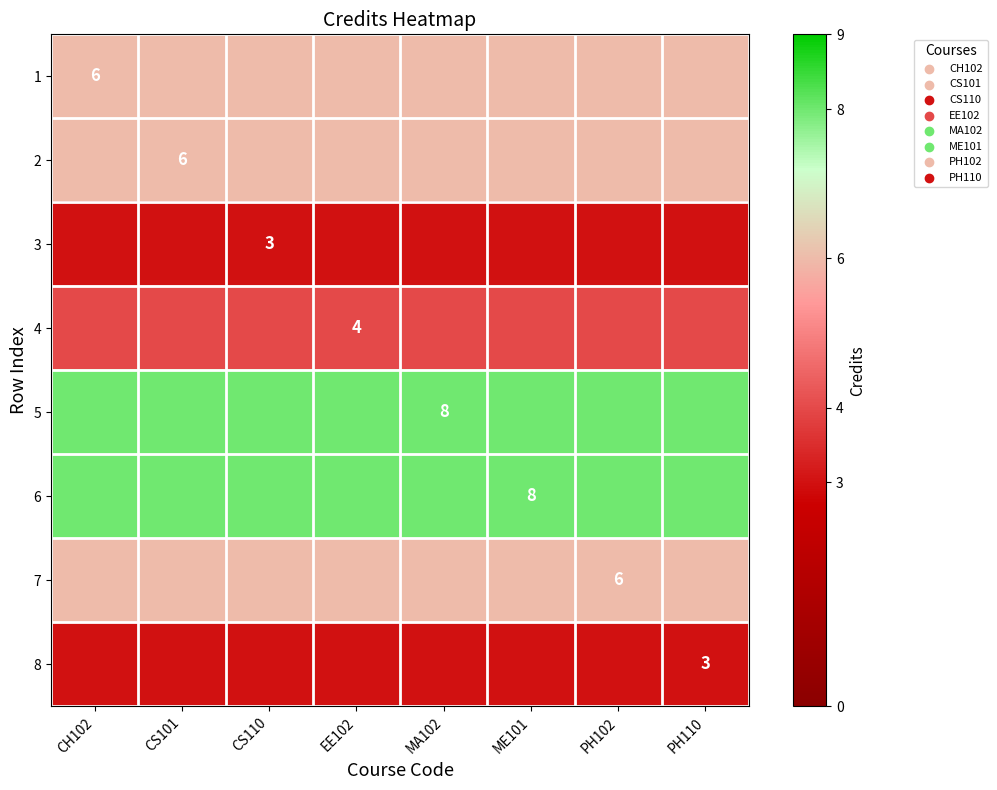

Is it true that 5 equals 8 at MA102?

True